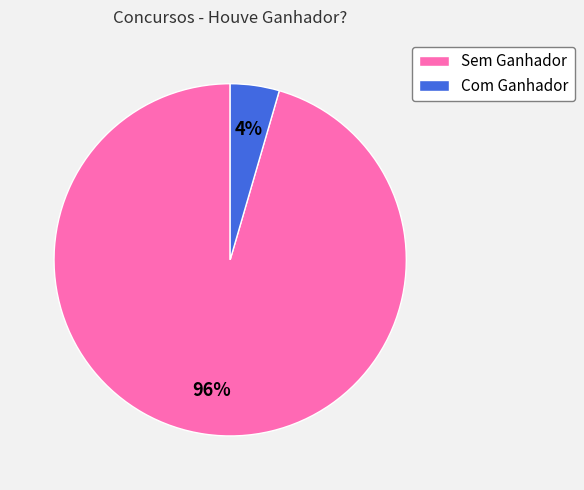

Does any single category account for the majority?

Yes